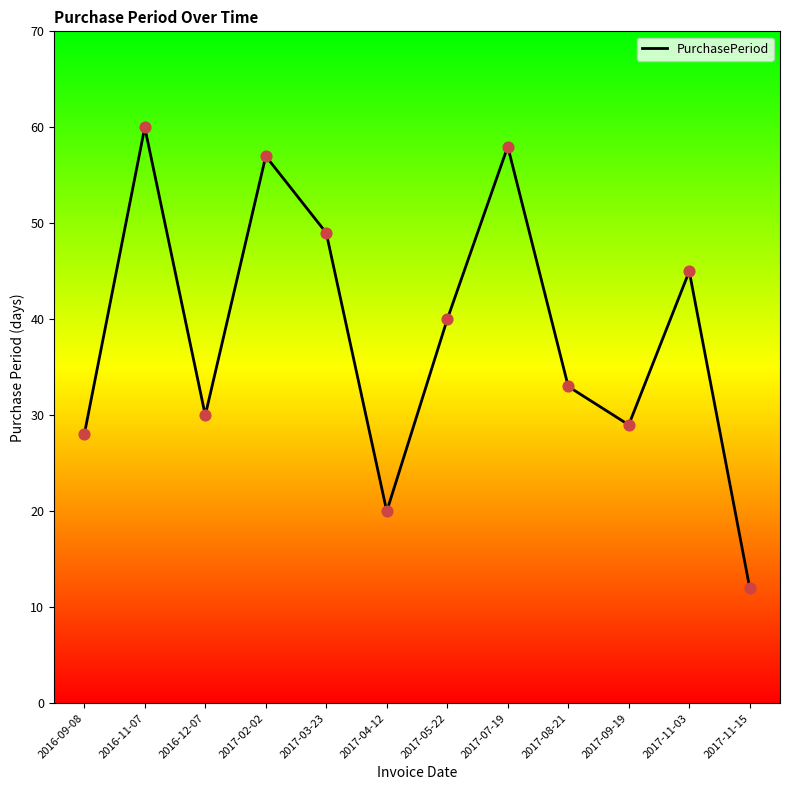

Between 2017-05-22 and 2016-09-08, which is larger?

2017-05-22